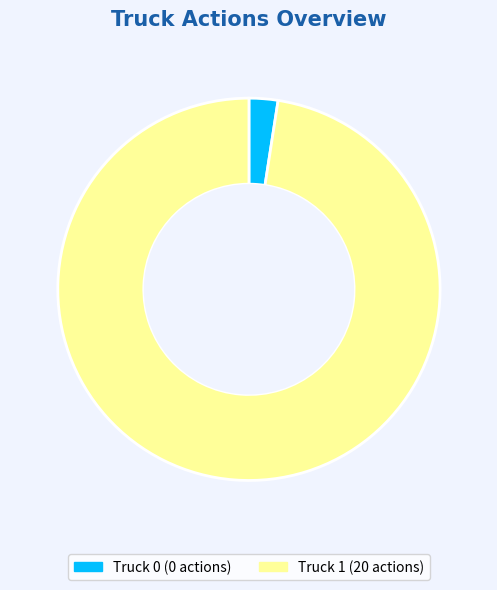

Is it true that Truck 1 is 98% of the pie?

True